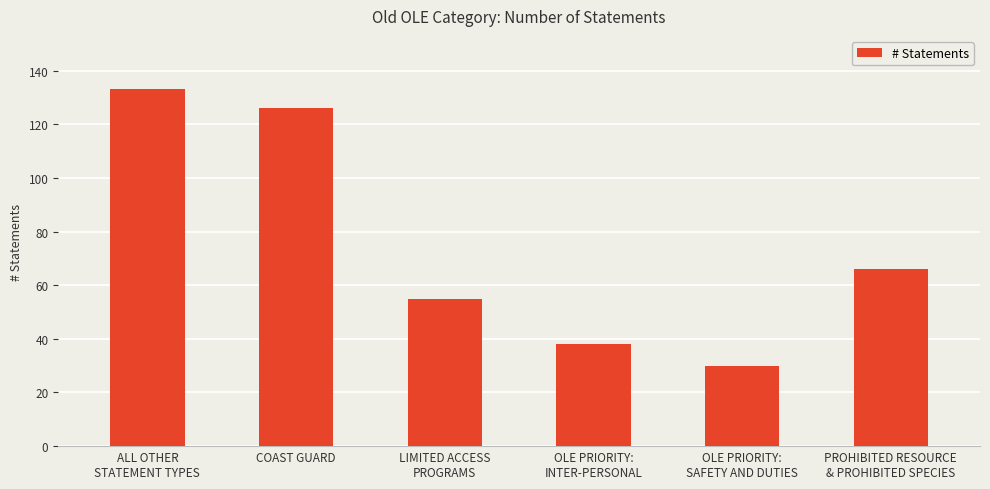

What position from the right is PROHIBITED RESOURCE
& PROHIBITED SPECIES?

1